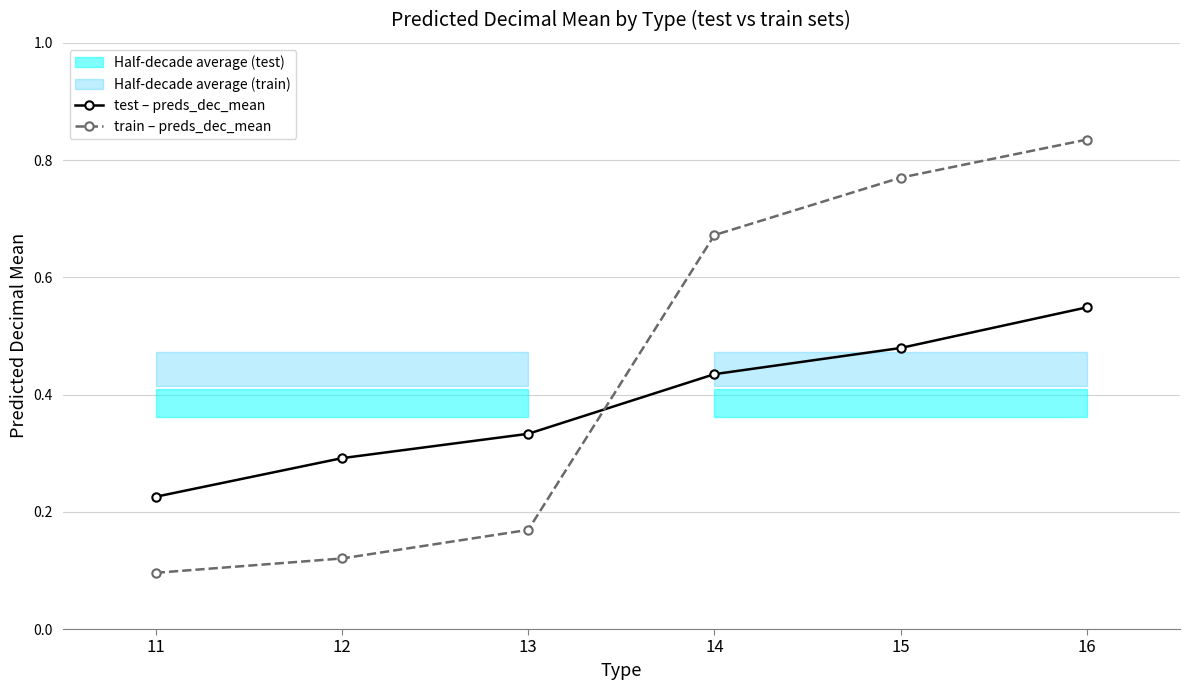

Is the value of test – preds_dec_mean at 12 greater than the value of train – preds_dec_mean at 15?

No